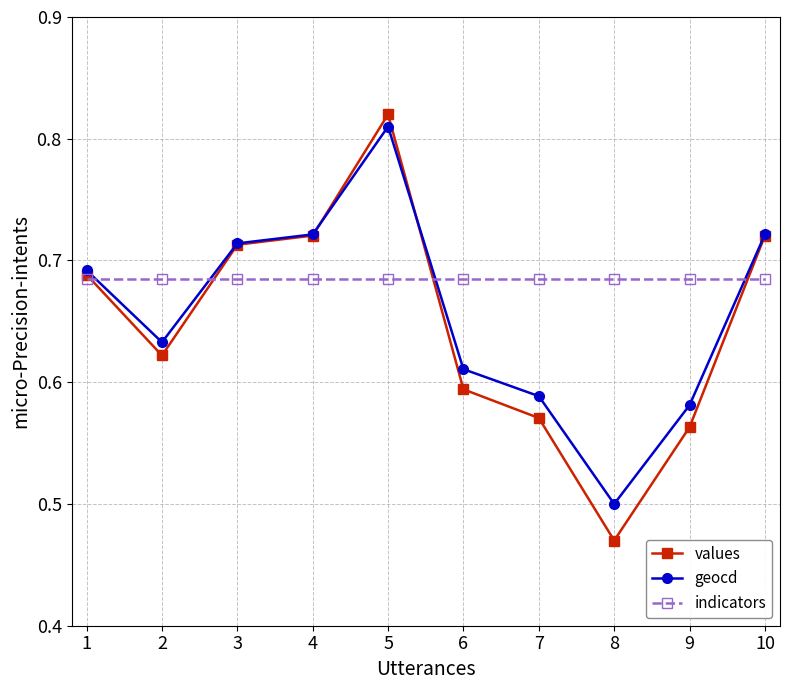

True or false: geocd and indicators cross at least once.

True